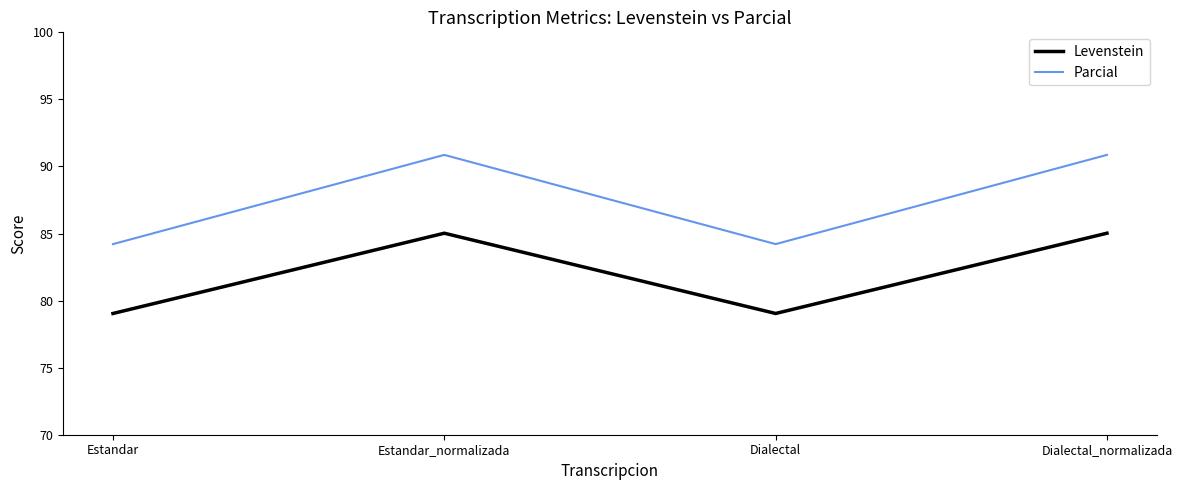

How many lines are shown in the chart?

2